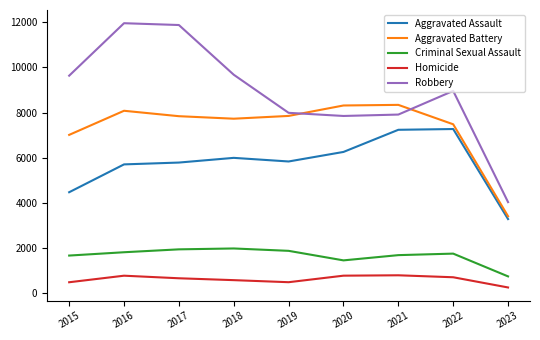

What is the smallest value displayed?

265